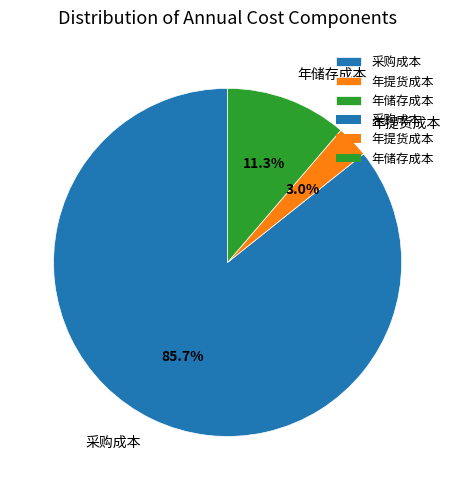

Does 年储存成本 account for over 50% of the chart?

No